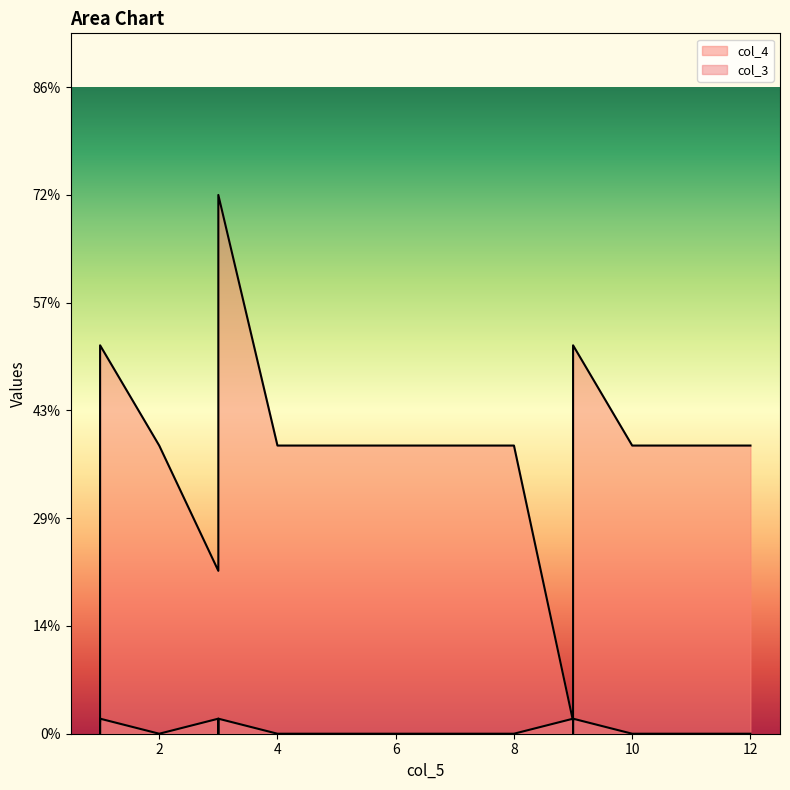

Between 2 and 8, which series saw the biggest shift?

col_4